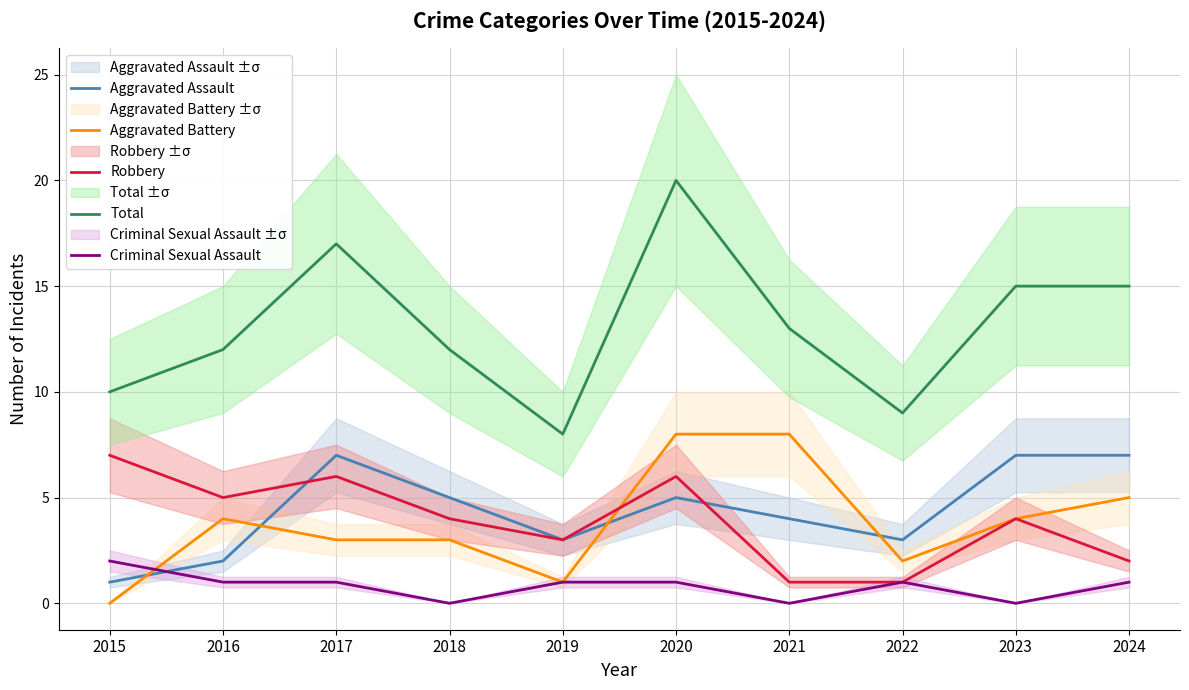

What is the value of the Criminal Sexual Assault point at the 6th from the left?

1